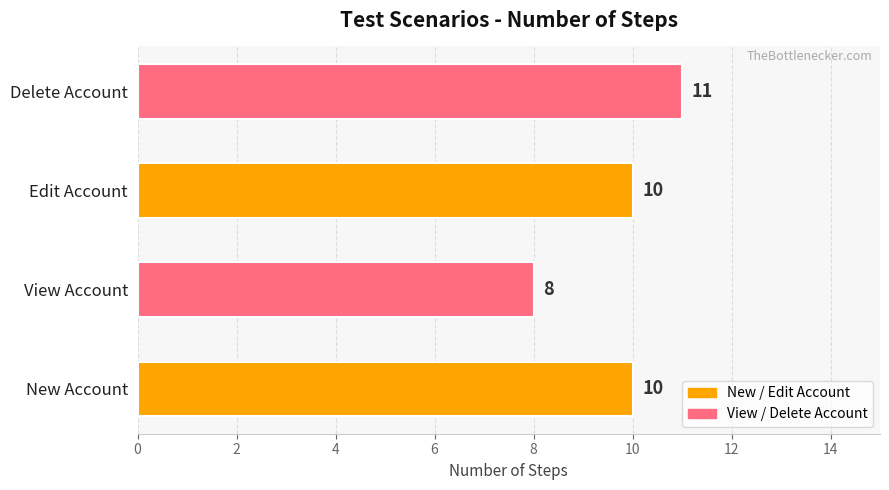

What is the change in value from View Account to Delete Account?

+3